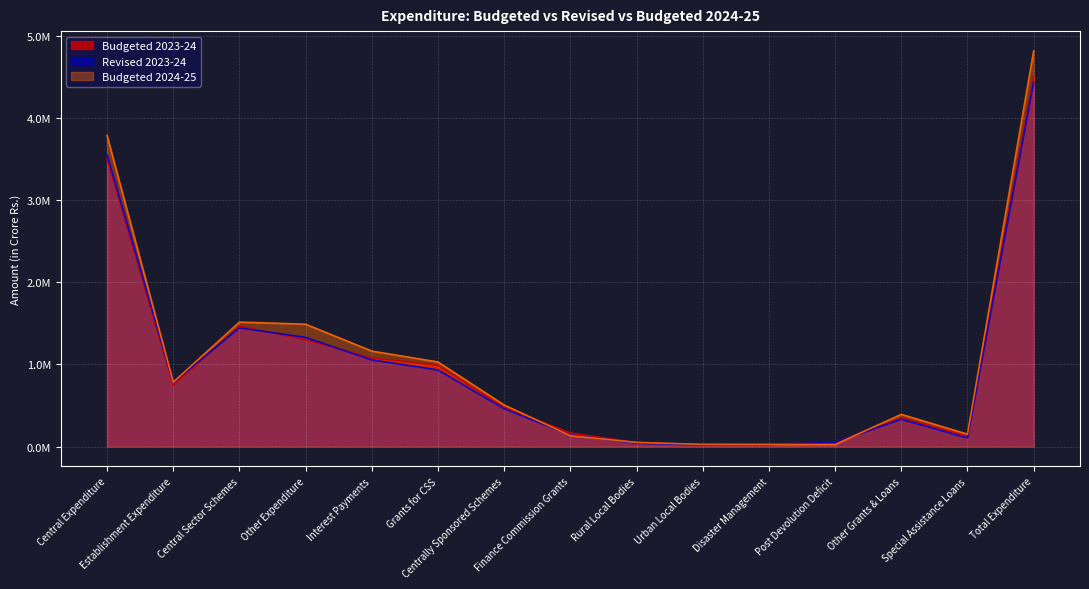

Between which two adjacent categories do Budgeted 2023-24 and Revised 2023-24 first intersect?

Establishment Expenditure and Central Sector Schemes